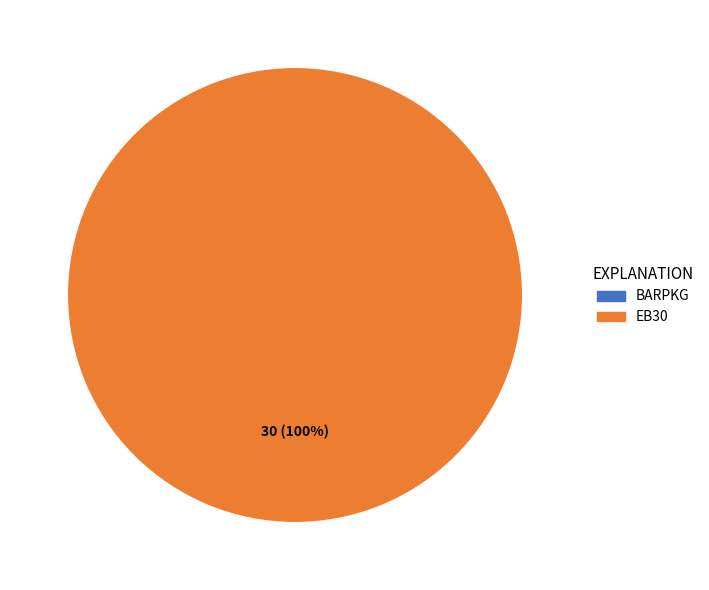

To the nearest percent, what is the difference between the BARPKG and EB30 slice percentages?

100%